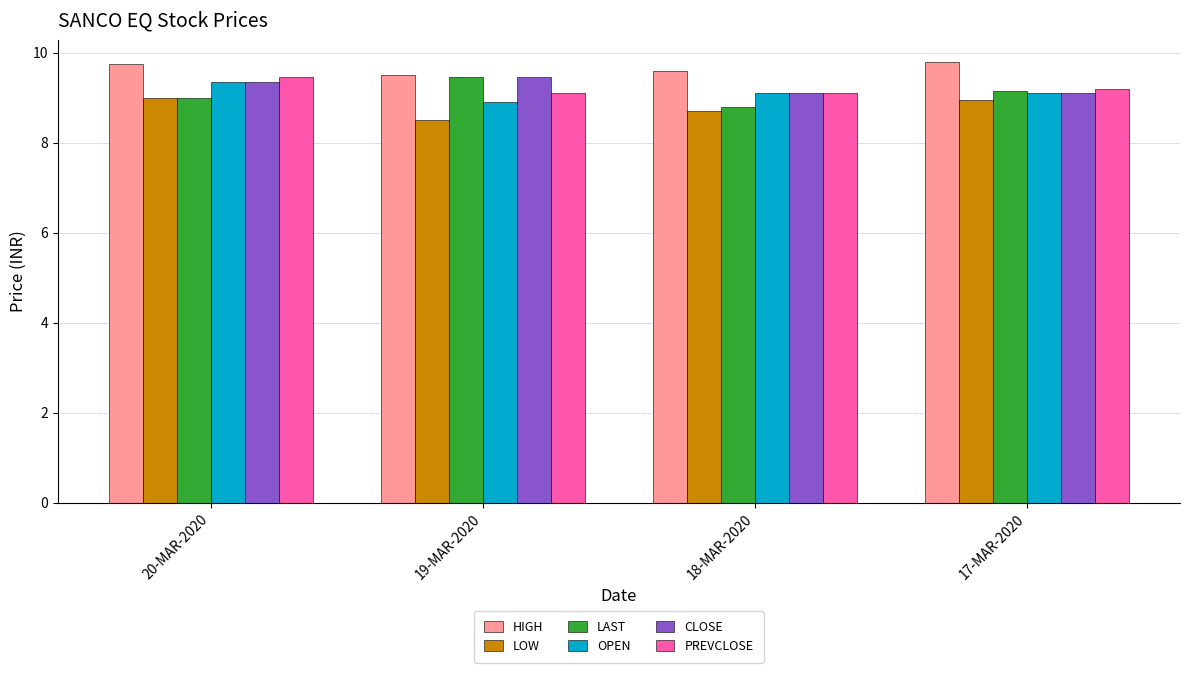

How many LAST values are between 9 and 10?

3